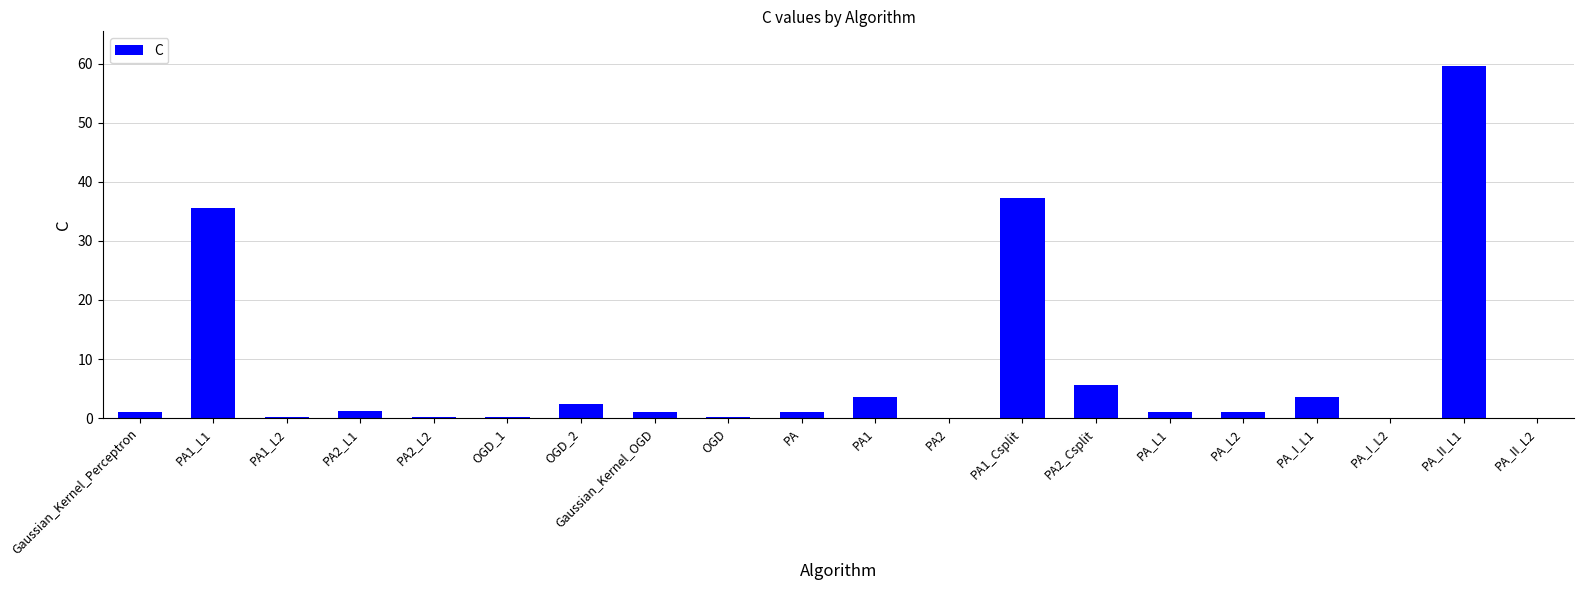

What is the greatest value displayed?

59.5